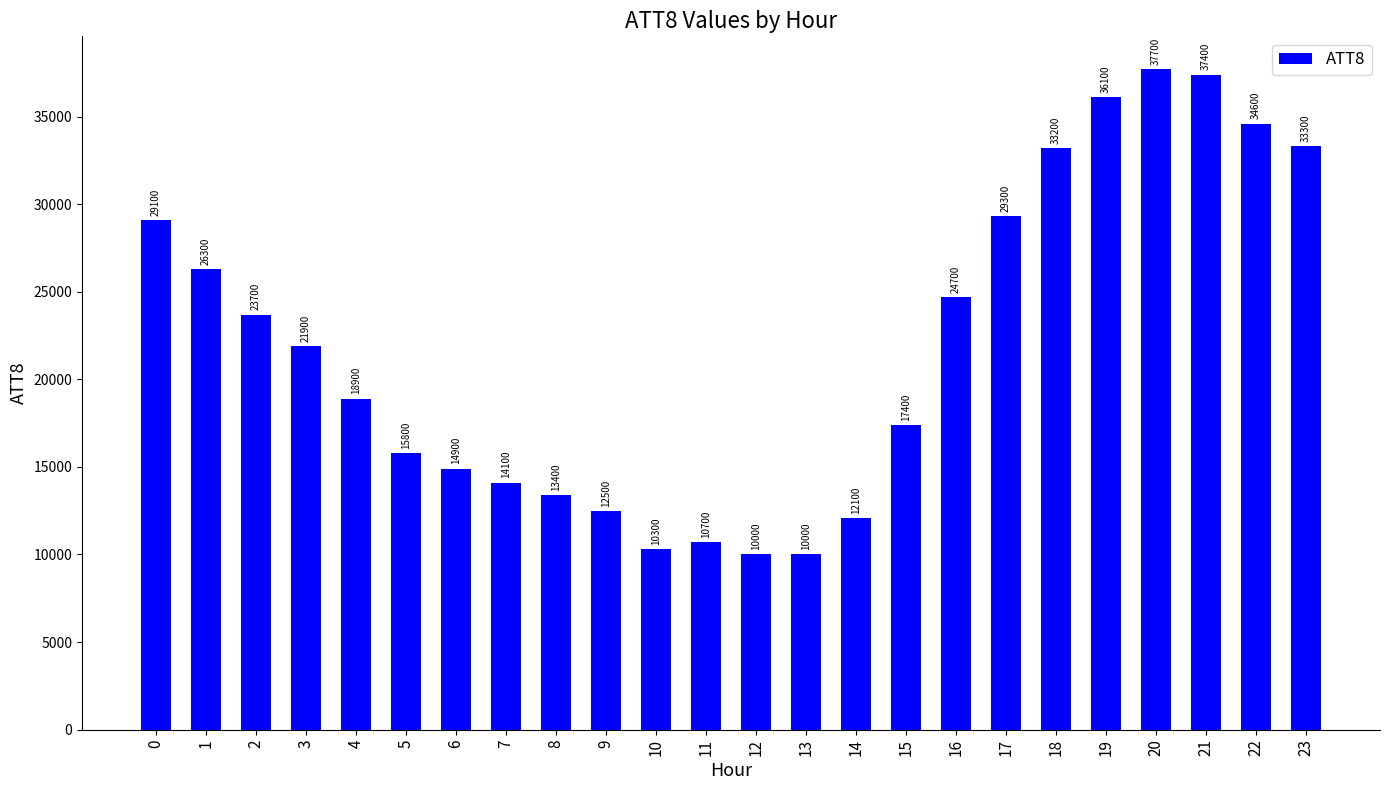

How many bars are there in total?

24